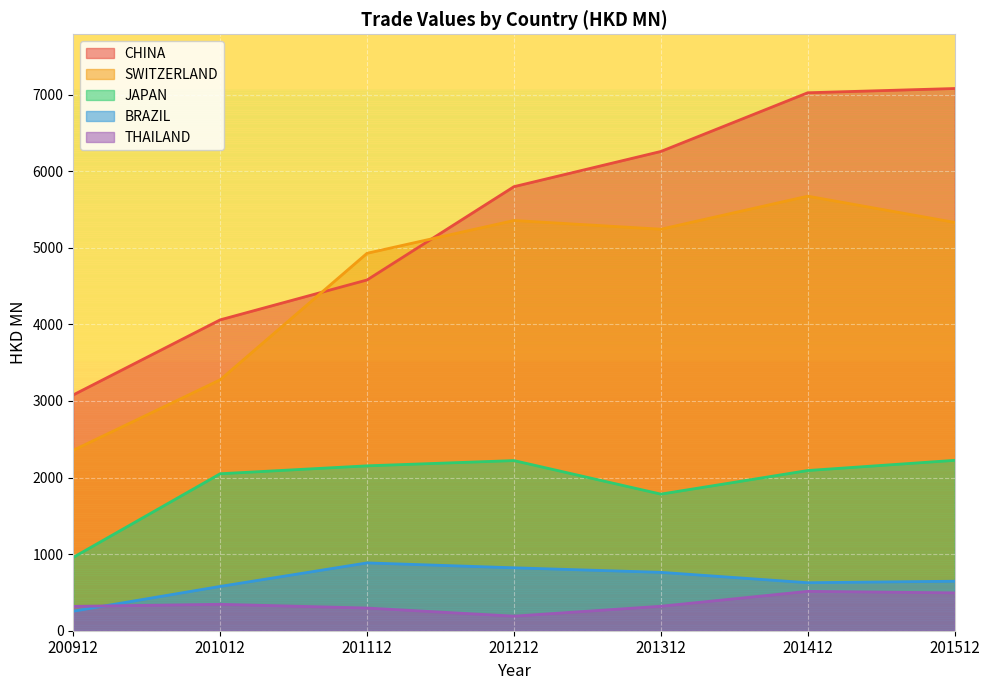

Reading right to left, extract all data points from this chart.

CHINA: 7079.2	7023.6	6257.2	5797.5	4579.6	4058.8	3078.9
SWITZERLAND: 5331.0	5673.4	5242.2	5355.7	4928.1	3275.9	2356.0
JAPAN: 2224.5	2091.5	1783.6	2221.3	2152.8	2049.4	958.0
BRAZIL: 646.3	626.8	762.3	821.5	885.5	578.5	255.0
THAILAND: 494.3	514.0	319.4	190.2	296.2	345.0	317.6